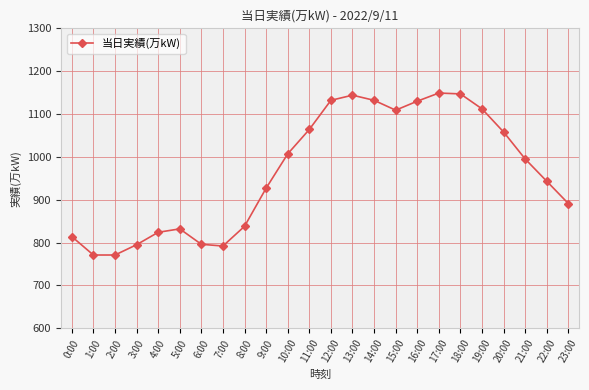

What is the change in value from 1:00 to 4:00?

+53